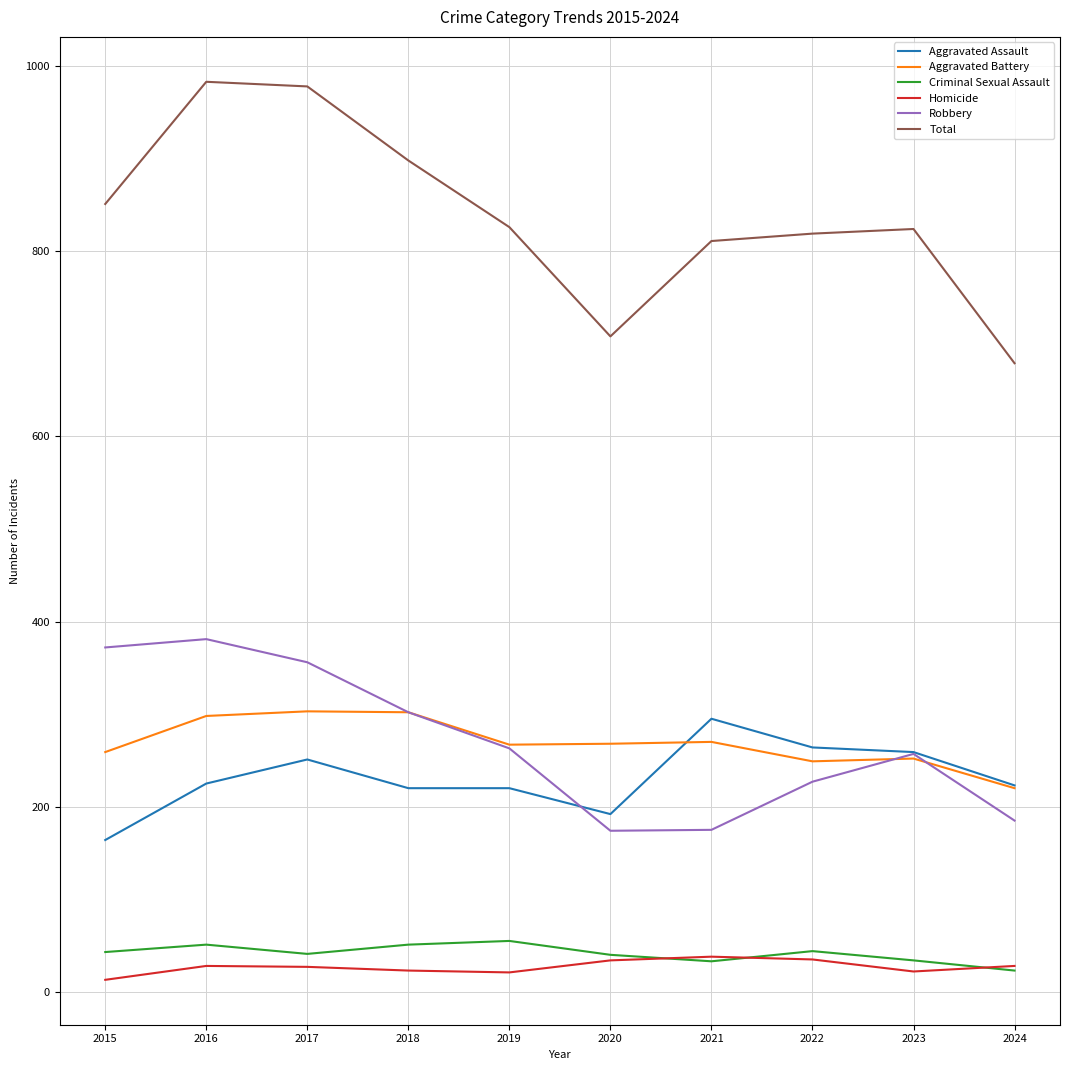

What is the minimum value shown in the chart?

13